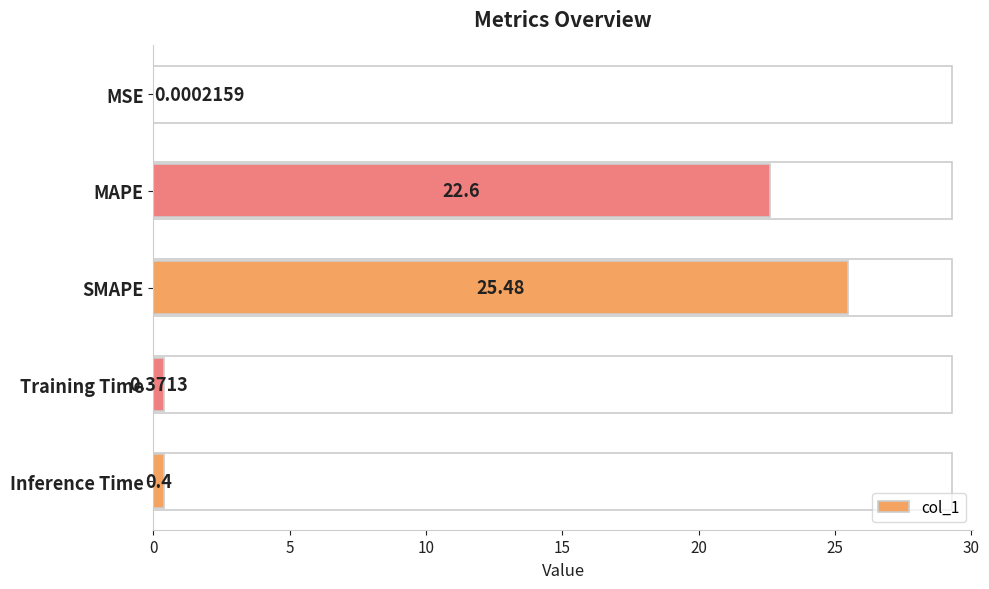

Which label corresponds to the largest value in the chart?

SMAPE